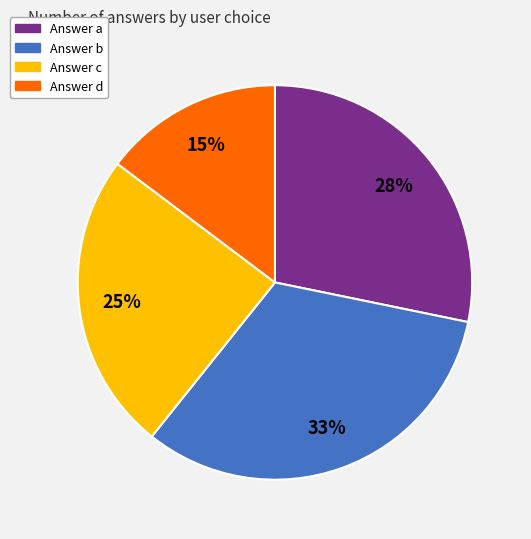

Does any single category account for the majority?

No